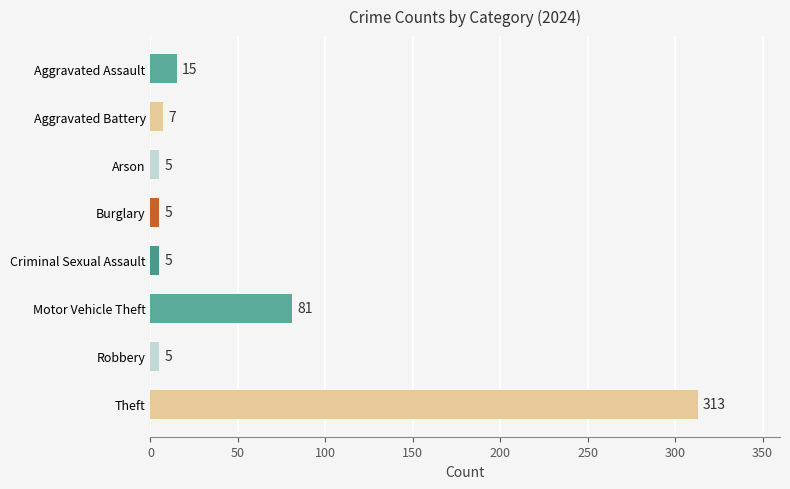

What is the change in value from Aggravated Assault to Motor Vehicle Theft?

+66